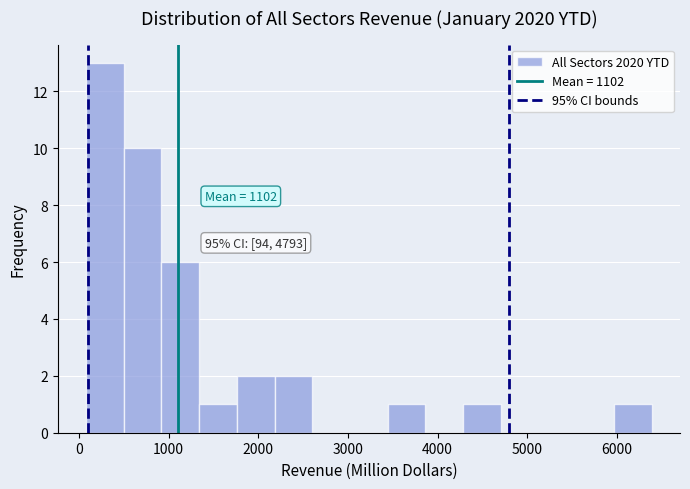

Which range on the x-axis has the tallest bar?

100 to 500